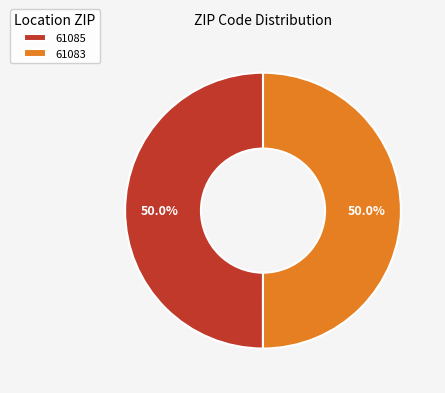

To the nearest percent, what is the combined percentage of 61083 and 61085?

100%